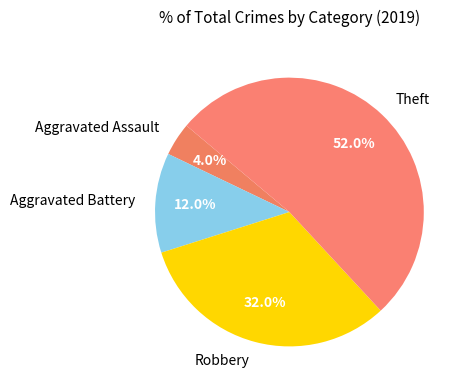

Which slice is the largest?

Theft